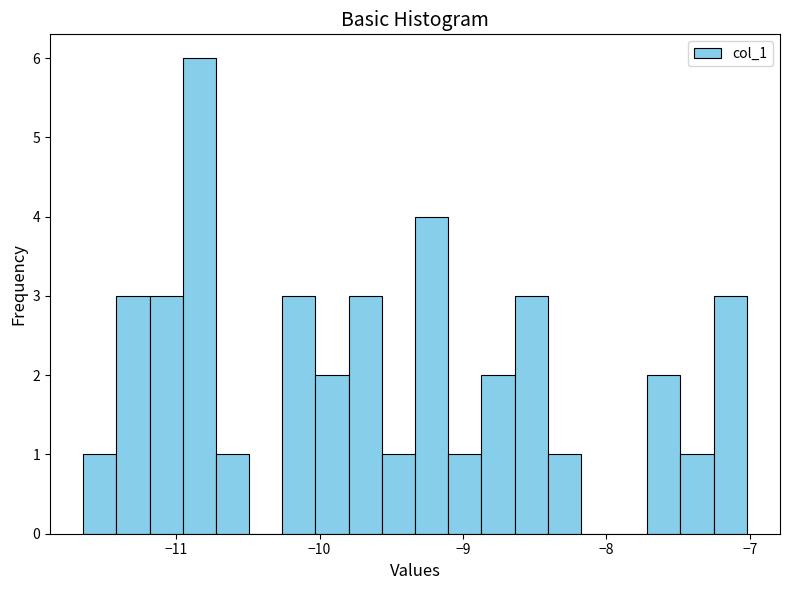

Around what value on the x-axis is the tallest bar? Give the approximate position of its centre, as read against the axis.

-10.8